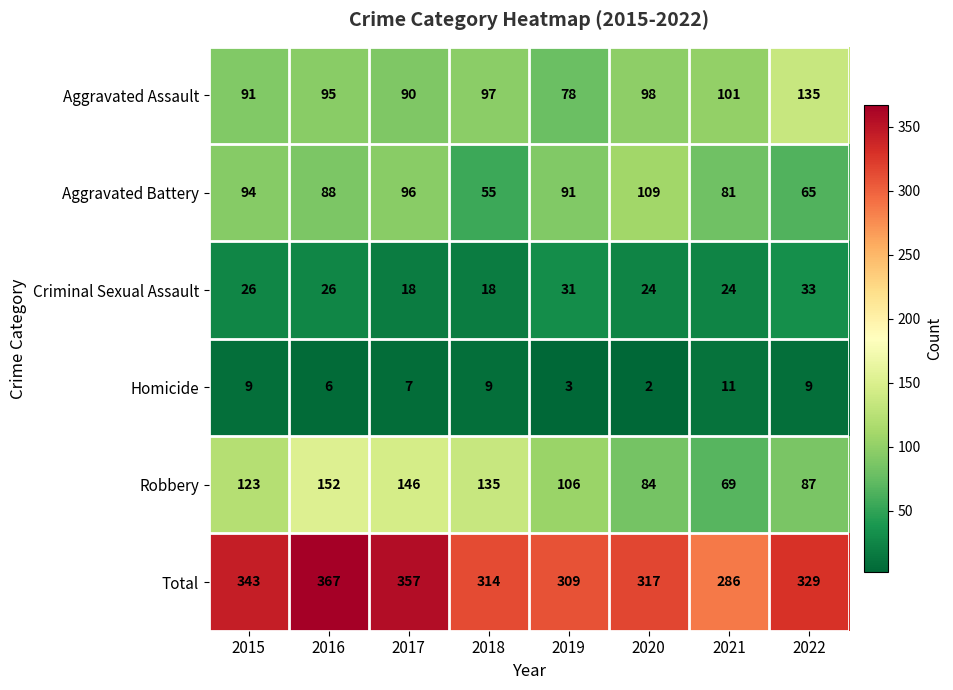

What is the total value across all series at 2021?

572